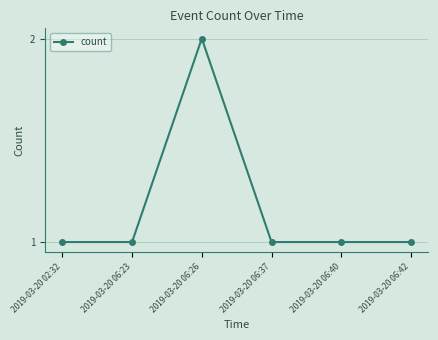

Is it true that the value at 2019-03-20 02:32 is 1?

True